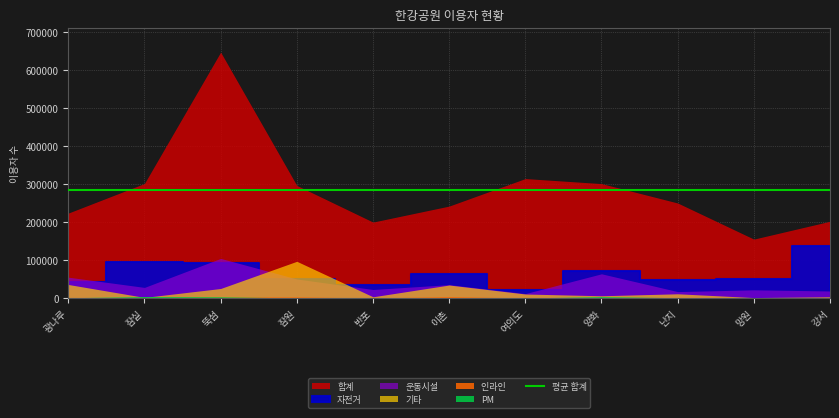

How many distinct data groups are displayed?

6